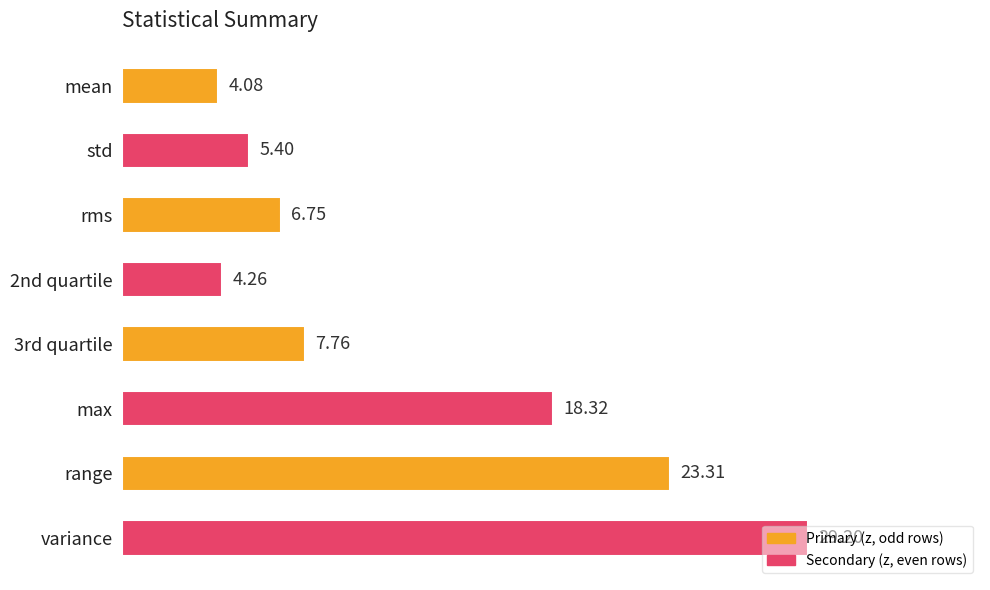

What is the smallest value displayed?

4.1